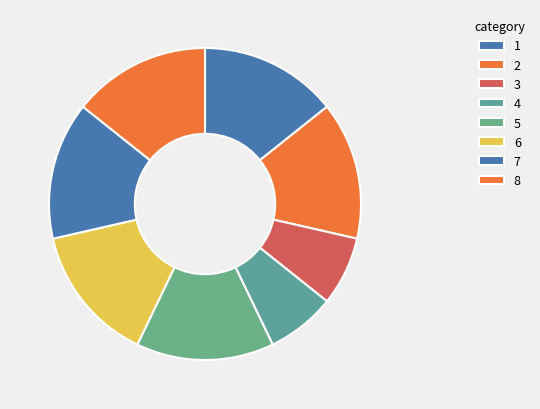

To the nearest percent, what is the difference between the largest and smallest slice percentages?

7%